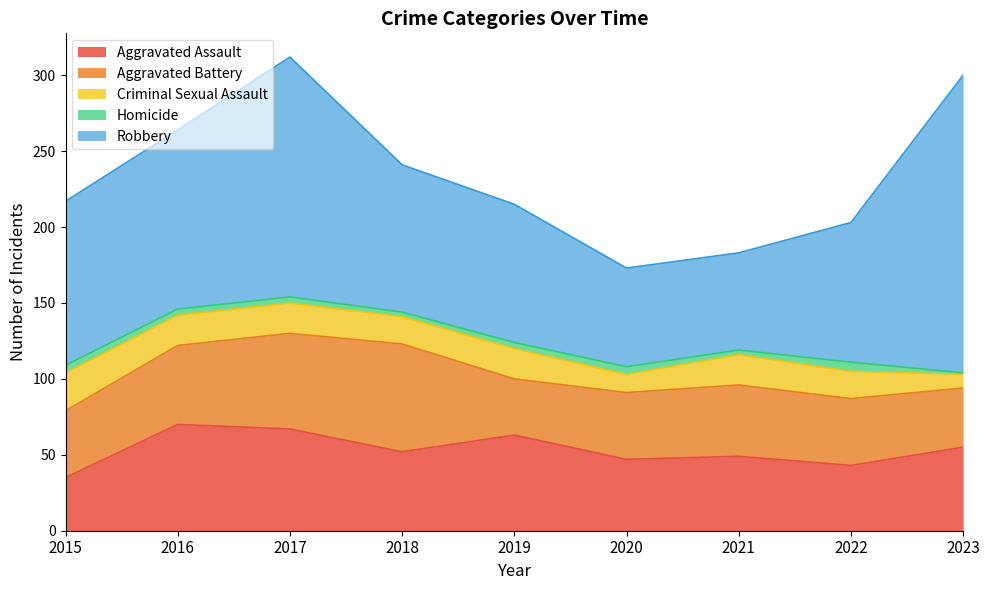

How many interior local valleys does the Robbery series have?

1